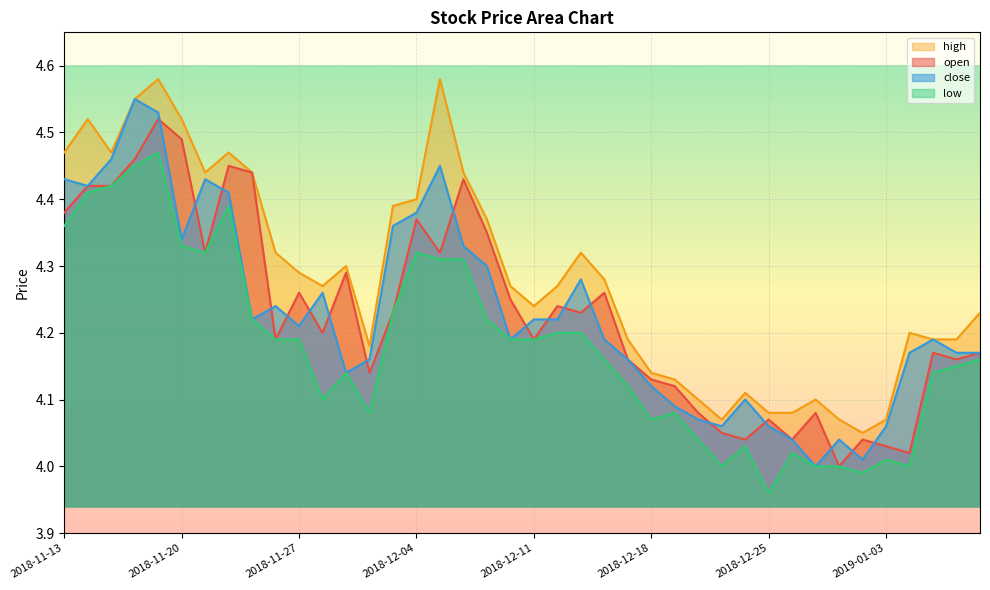

Which series has the largest range (max minus min)?

close